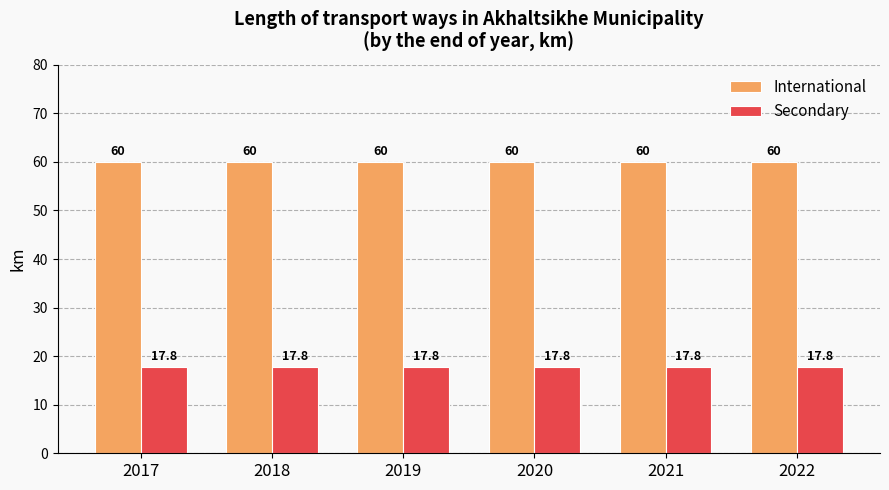

What is the lowest value of the International series?

60.0